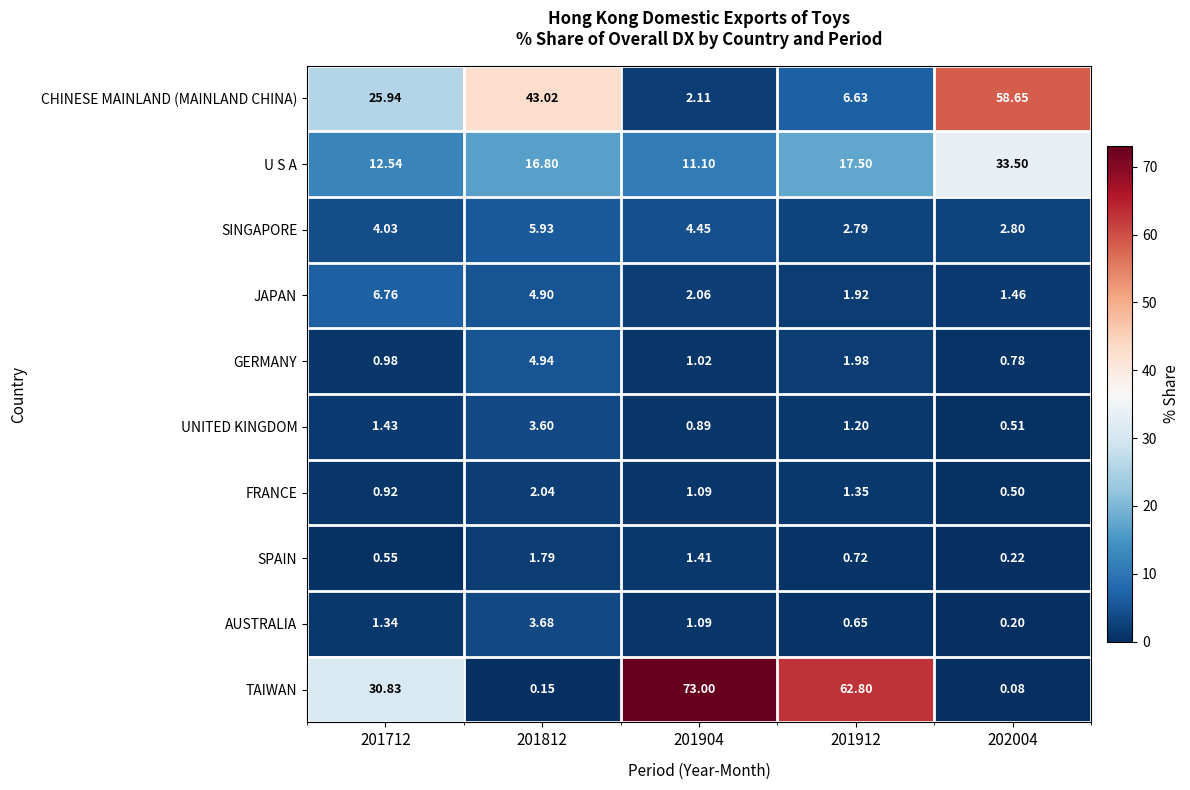

Which series has the widest spread of values?

TAIWAN